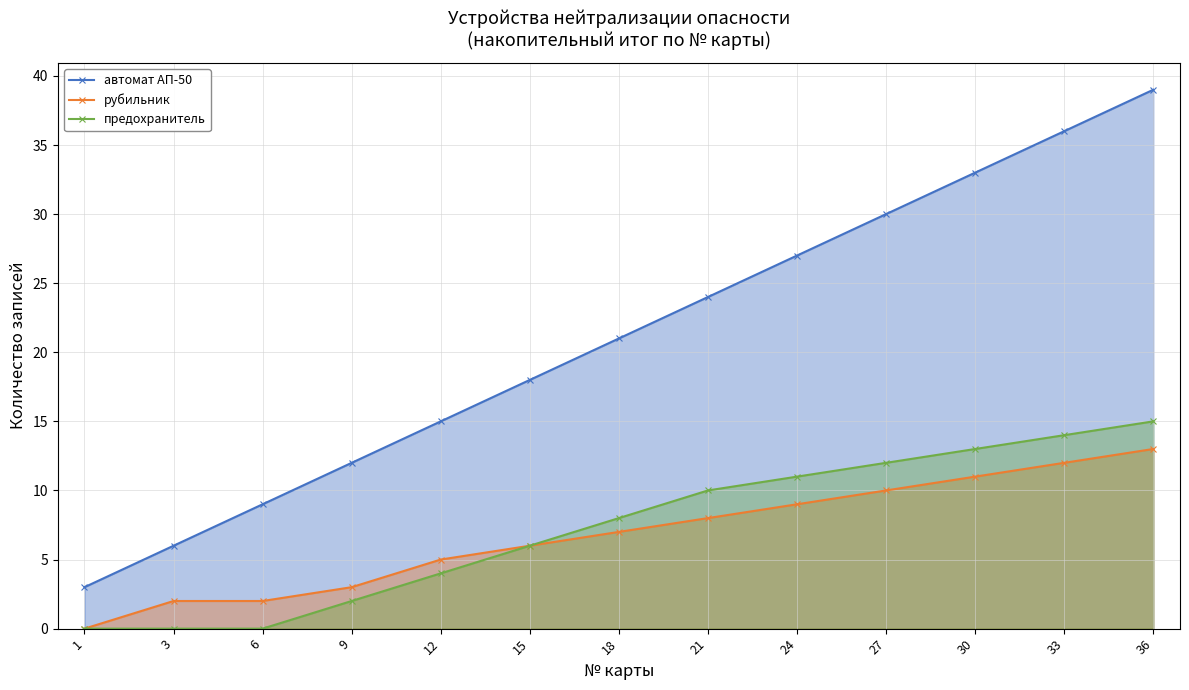

Which category has the highest value in the предохранитель series?

36